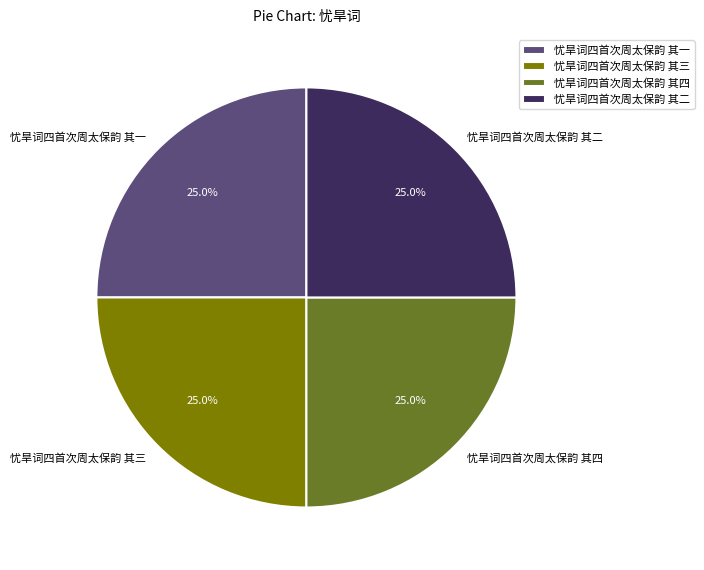

Is there any slice that represents more than half of the pie?

No